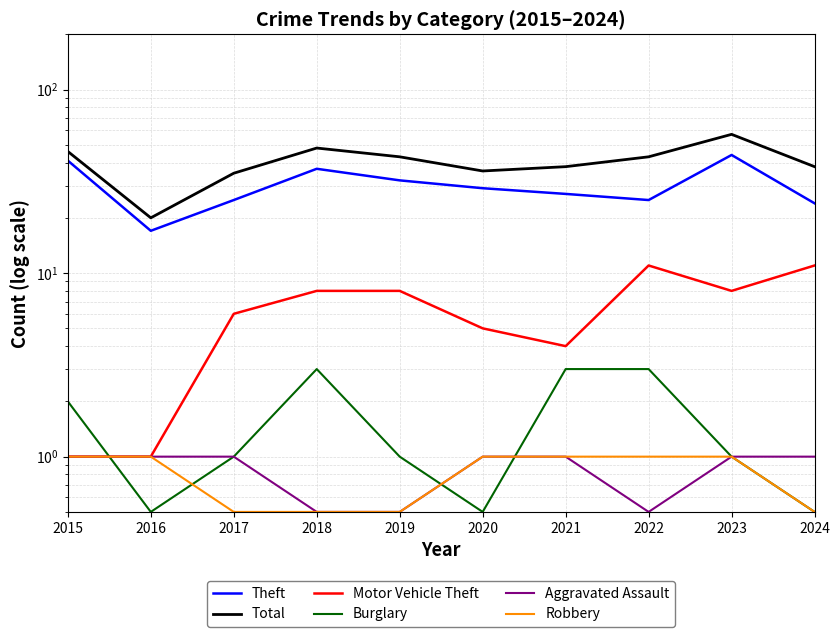

What are all the series names shown in the legend?

Theft, Total, Motor Vehicle Theft, Burglary, Aggravated Assault, Robbery